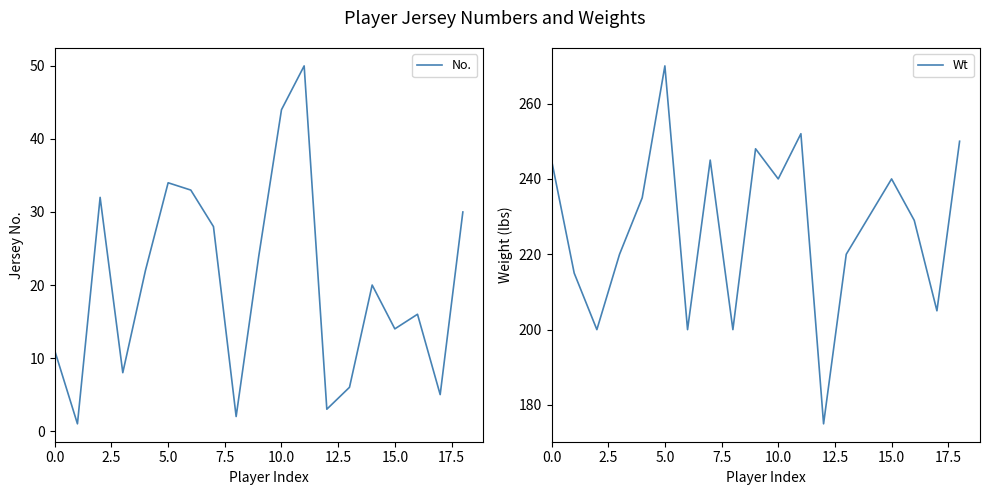

What is the highest value of the No. series?

50